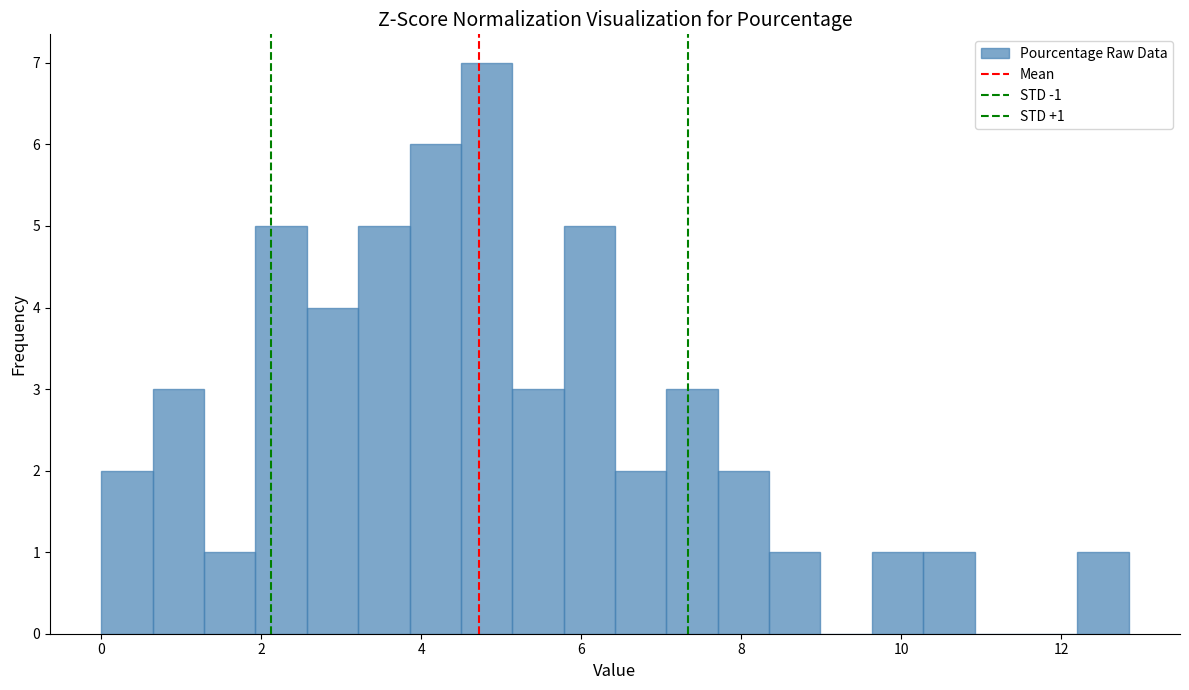

Read against the x-axis, roughly where is the centre of the tallest bar?

4.8